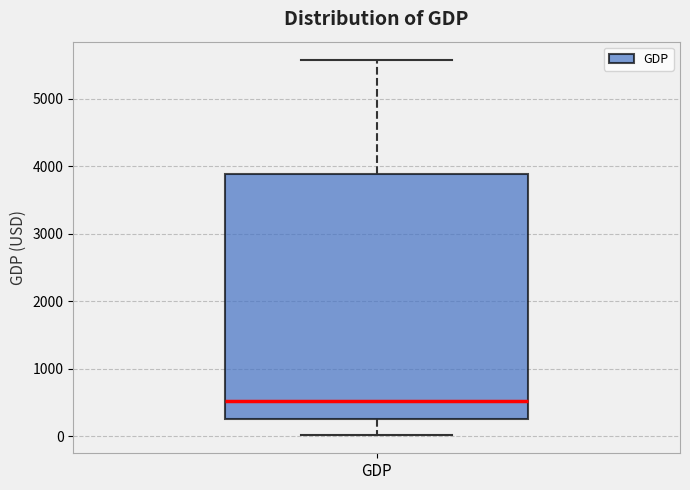

Transcribe this box plot: give where the median line is, the range the box spans, and where the two whiskers end, as read against the y-axis. The values are not printed on the chart, so give them approximately, as read against the axis.

median 500, box 300 to 3900, whiskers 0 to 5600